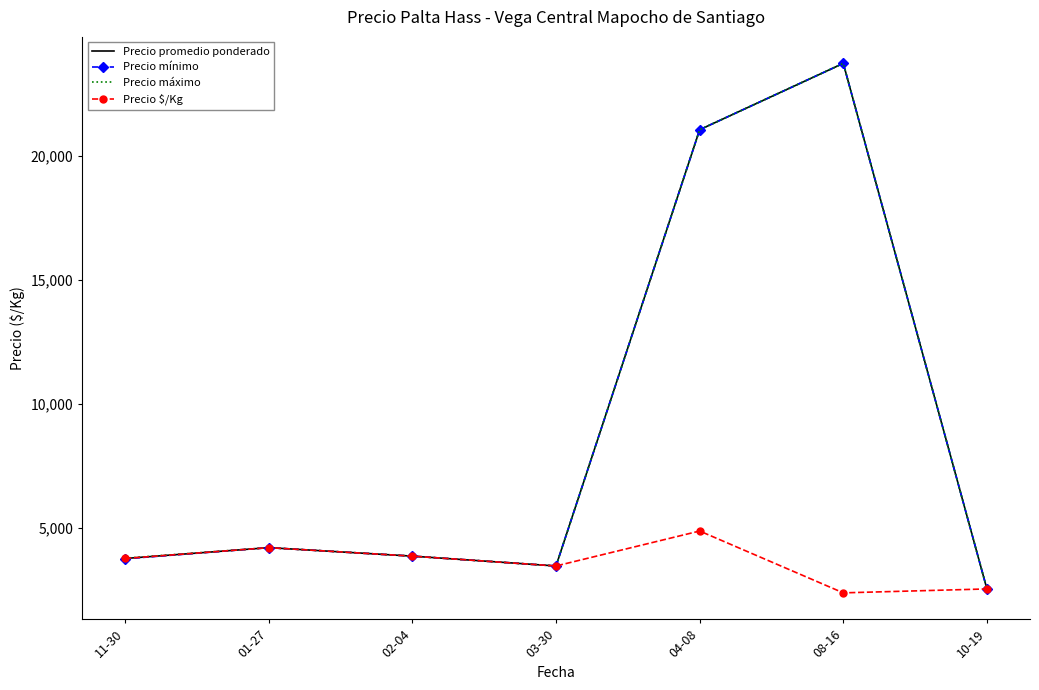

What value does the Precio mínimo series have at 10-19?

2533.3